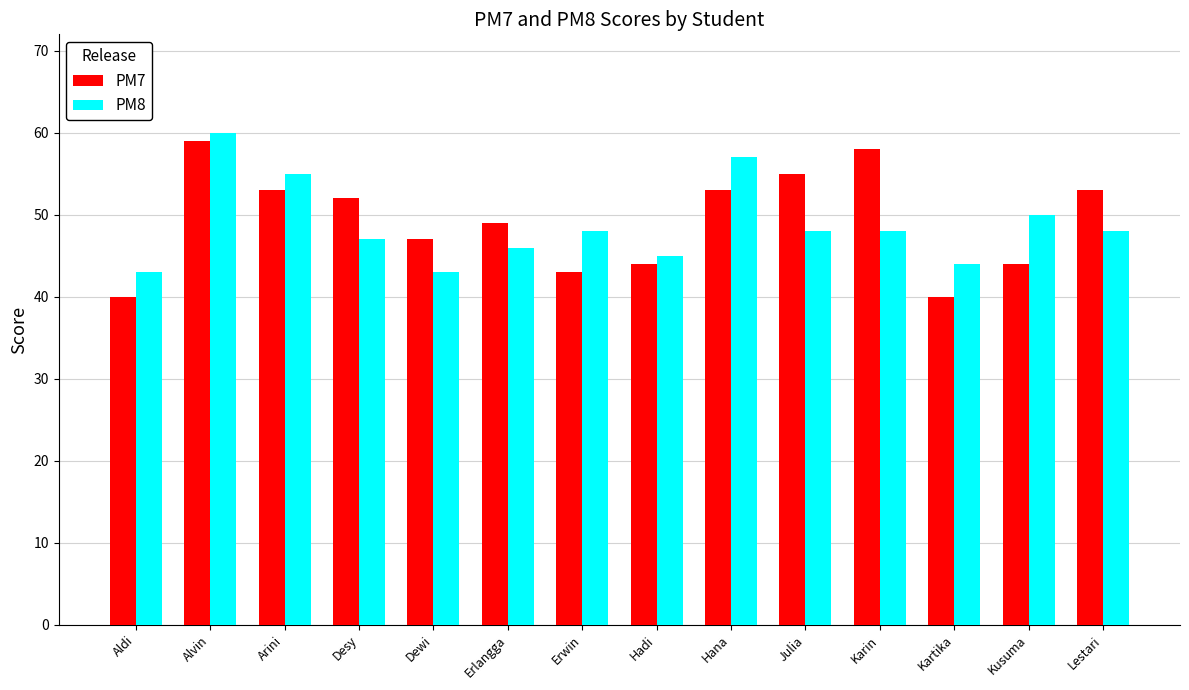

What is the lowest value of the PM8 series?

43